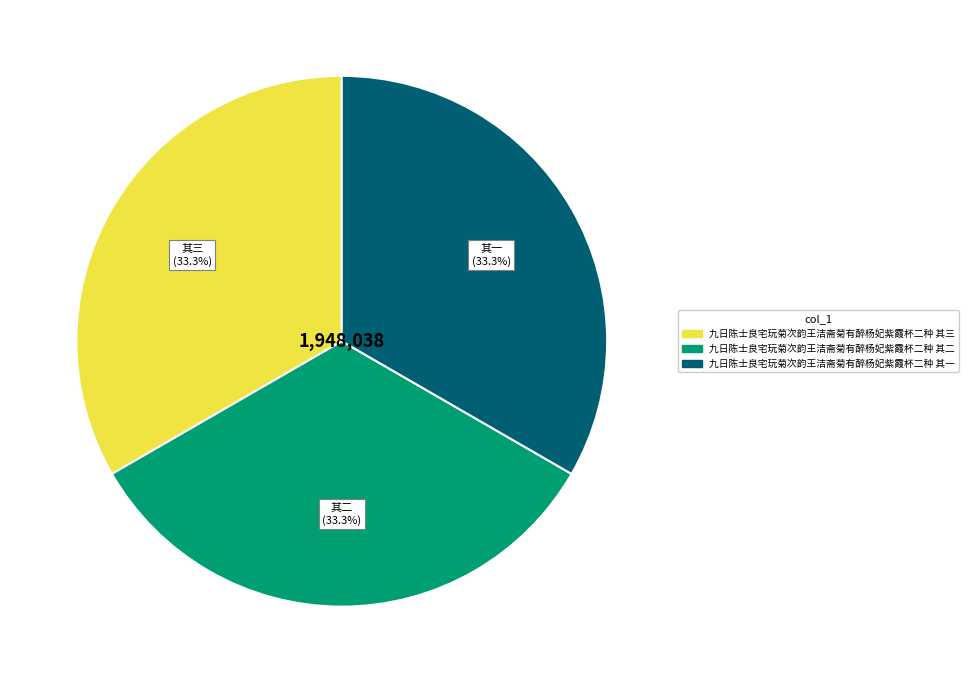

Approximately how many times larger is the value at 九日陈士良宅玩菊次韵王洁斋菊有醉杨妃紫霞杯二种 其三 compared to 九日陈士良宅玩菊次韵王洁斋菊有醉杨妃紫霞杯二种 其二?

1.0